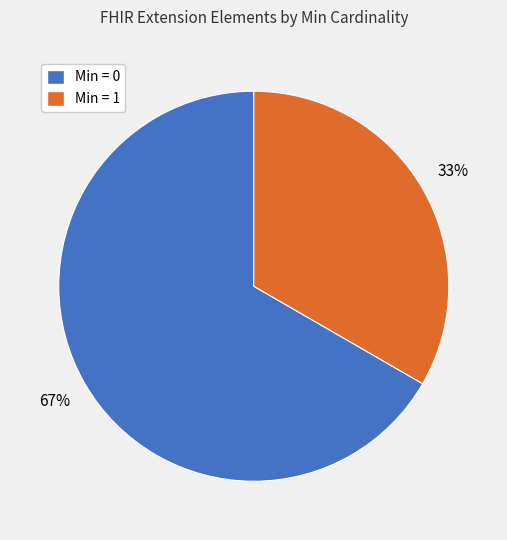

To the nearest percent, what is the average slice percentage?

50%